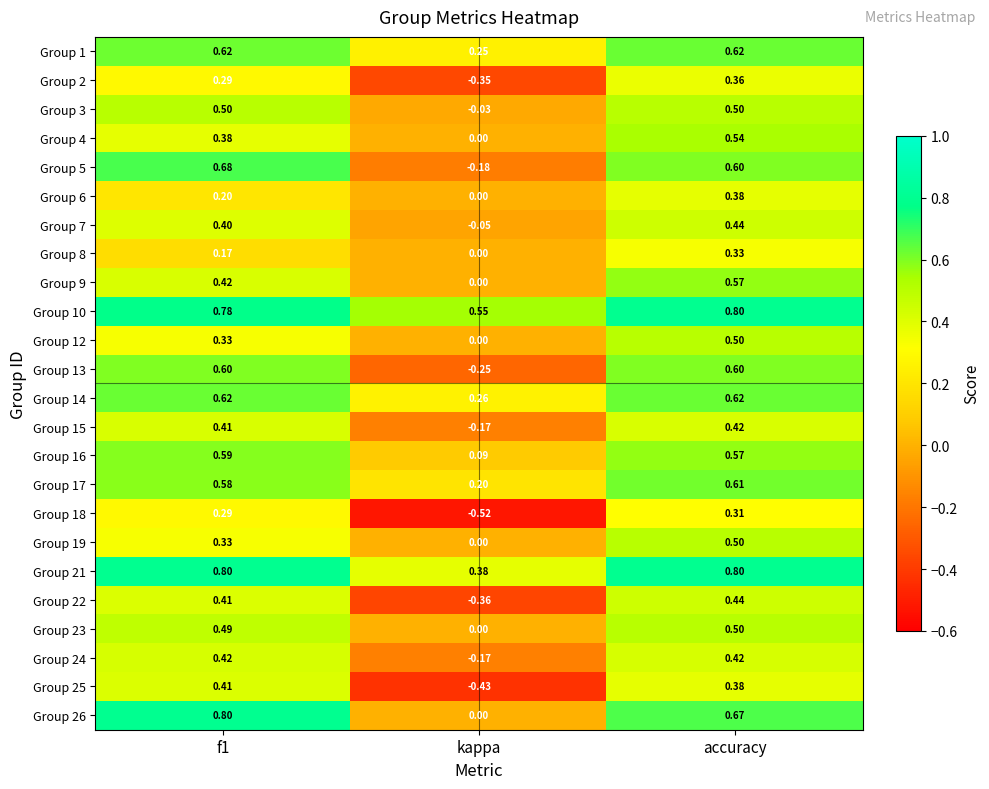

Where is Group 3 nearest to the value 0?

kappa